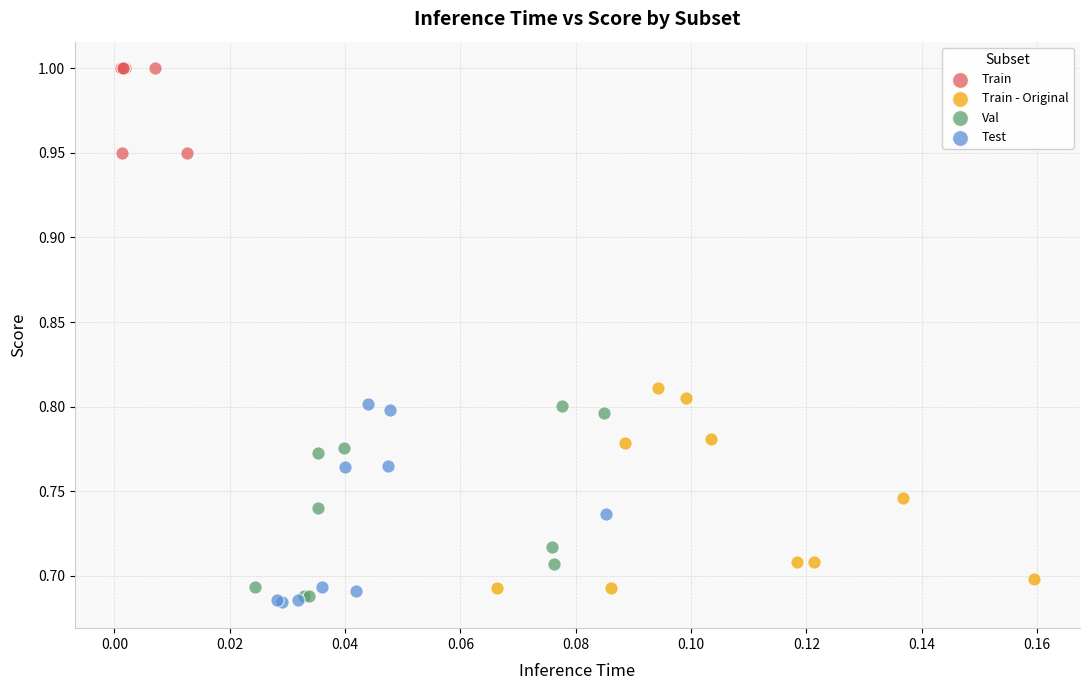

Which series reaches the minimum Y coordinate?

Test